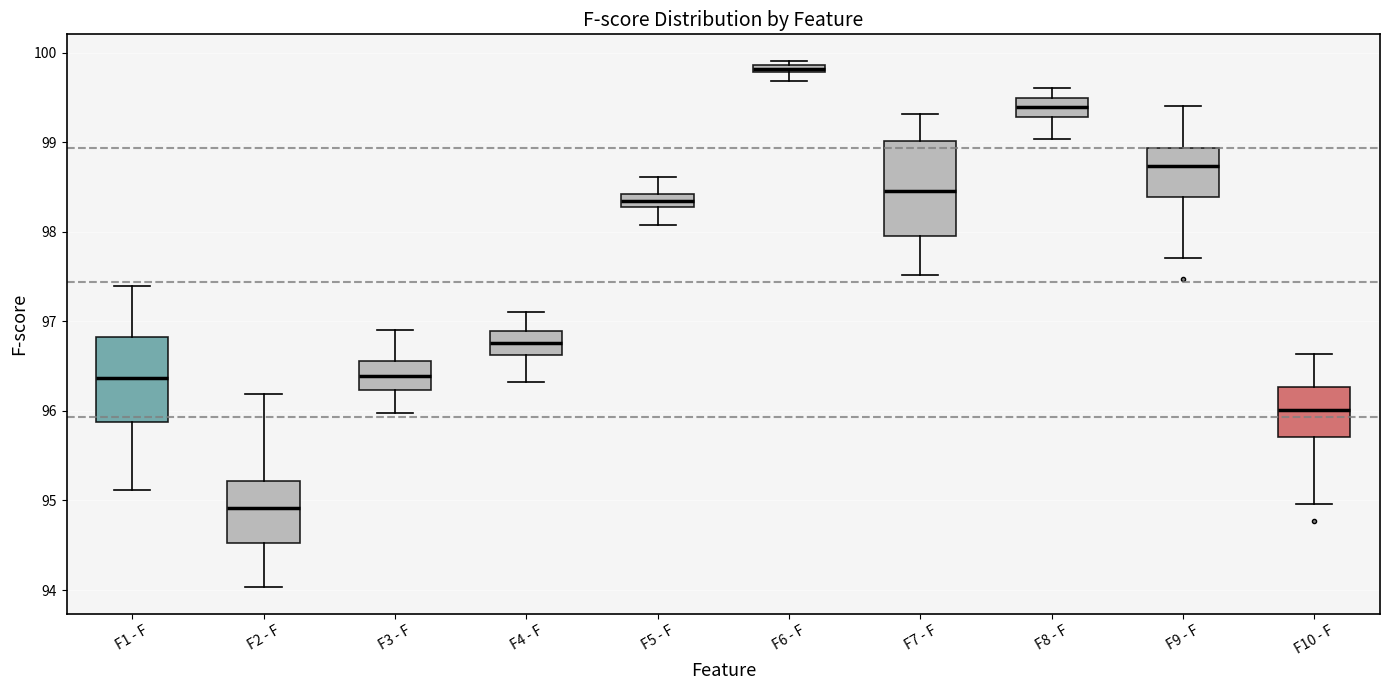

Comparing the boxes themselves (not the whiskers), which one is the tallest?

F7 - F